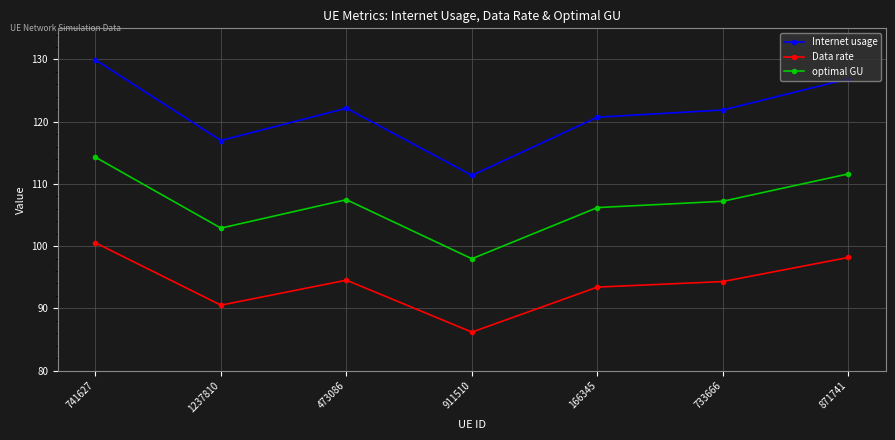

At which category does the chart reach its minimum across all series?

911510